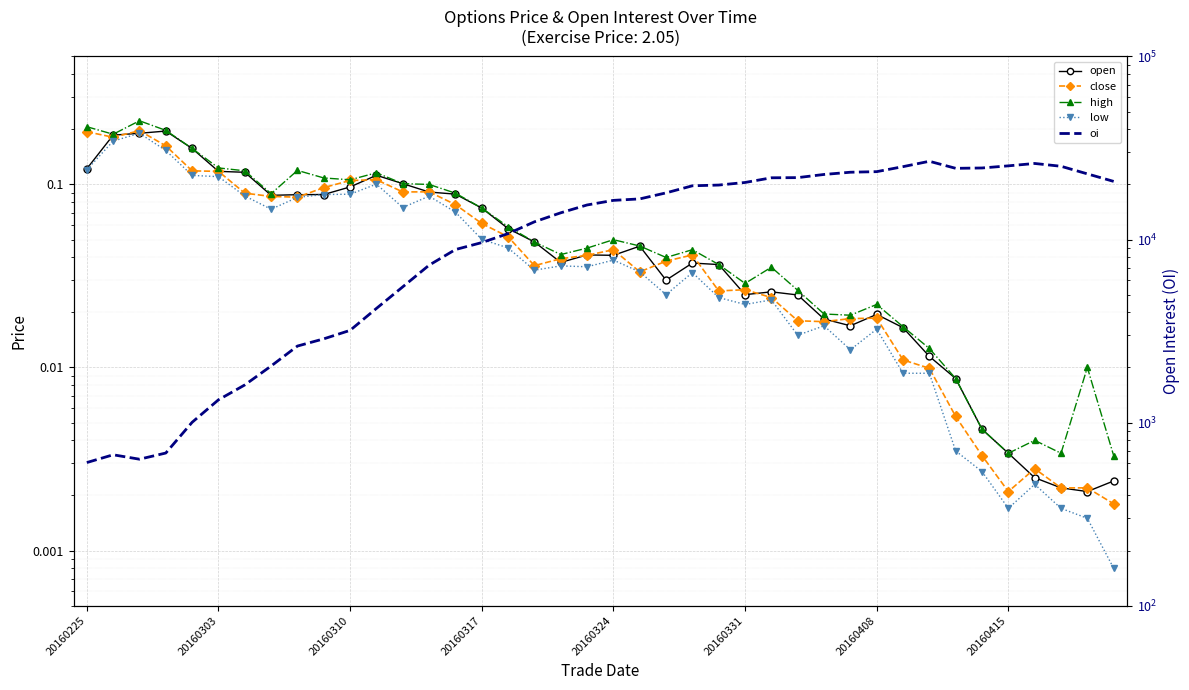

Is it true that high equals 0.0 at 24?

True